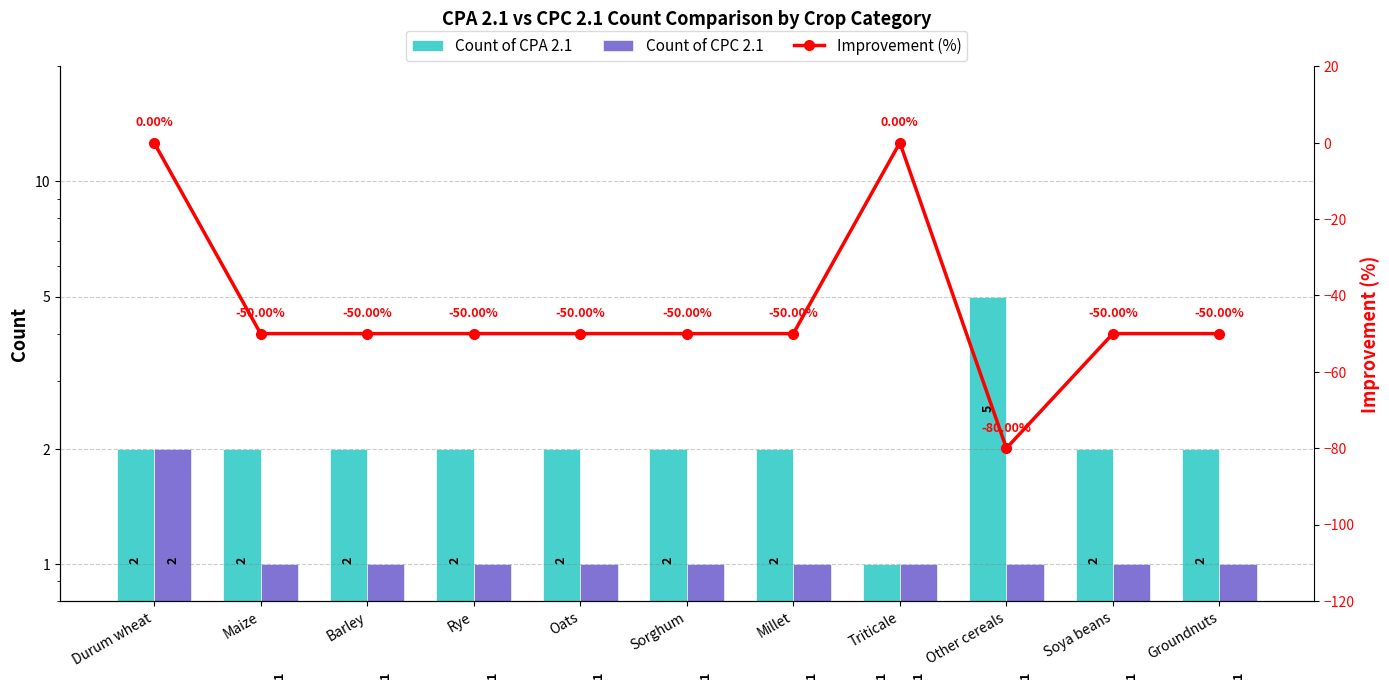

Between Other cereals and Maize, which is larger?

Other cereals